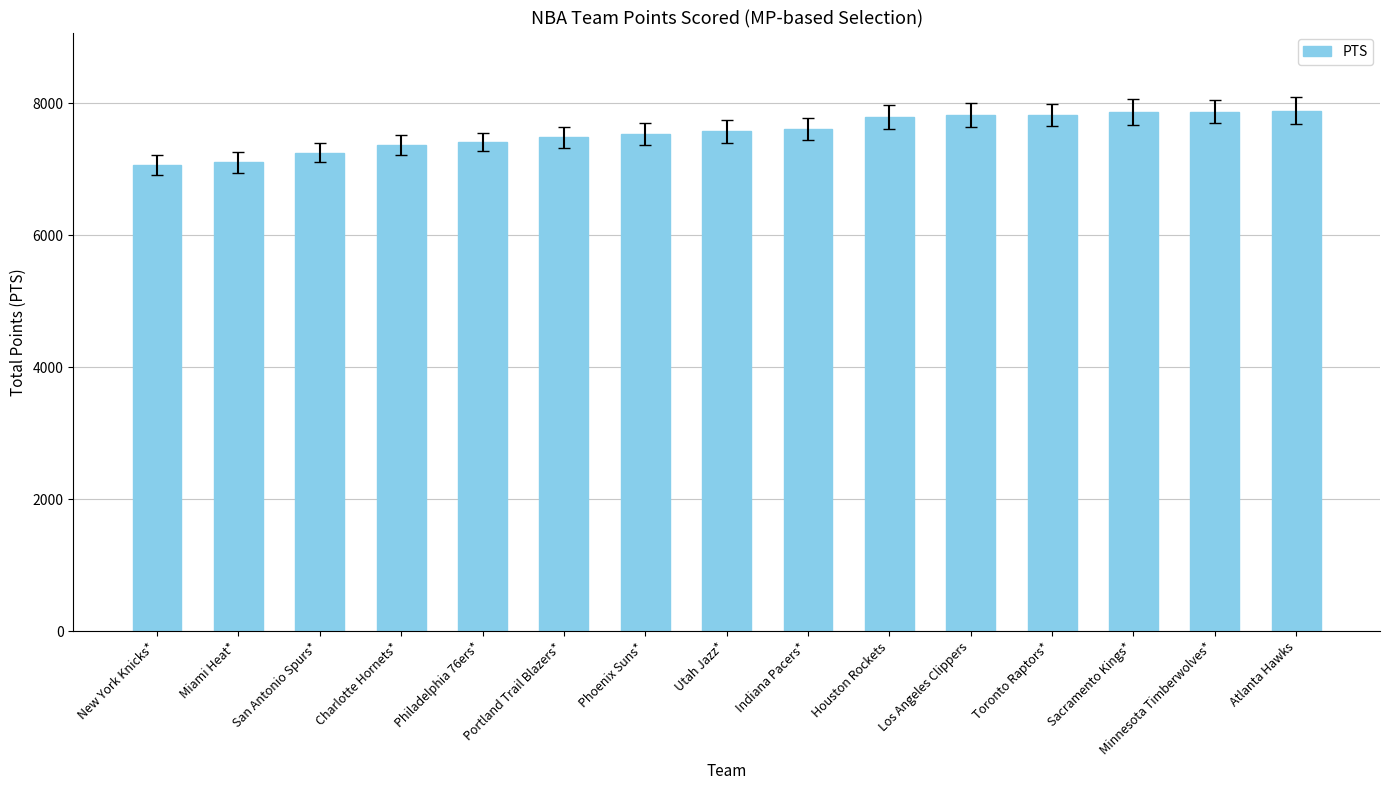

How many bars are there in total?

15